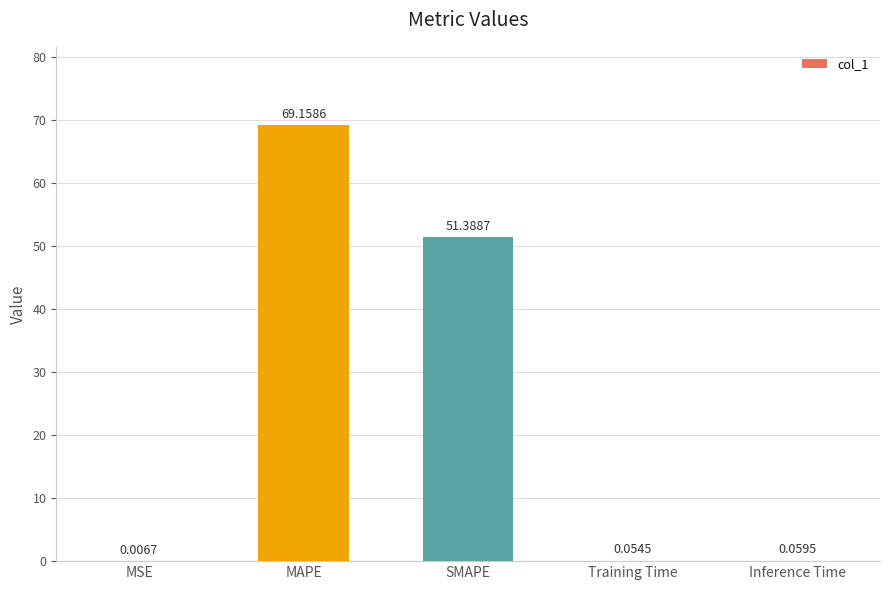

Are the bars horizontal?

No